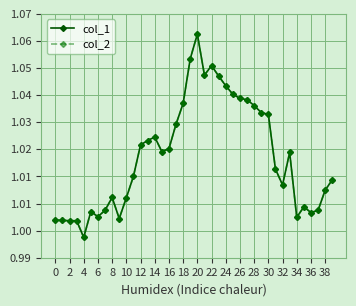

True or false: col_2 has more than 0 interior local peaks.

True